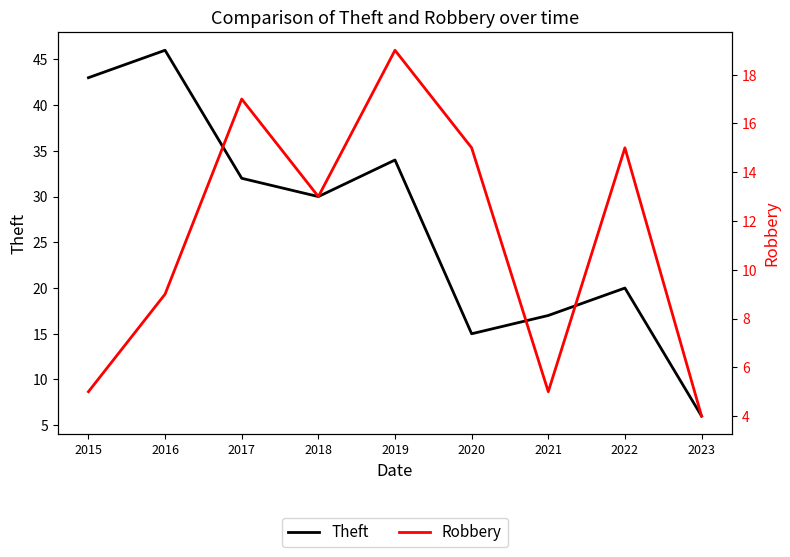

At 2018, list the series in order from smallest to largest.

Robbery, Theft